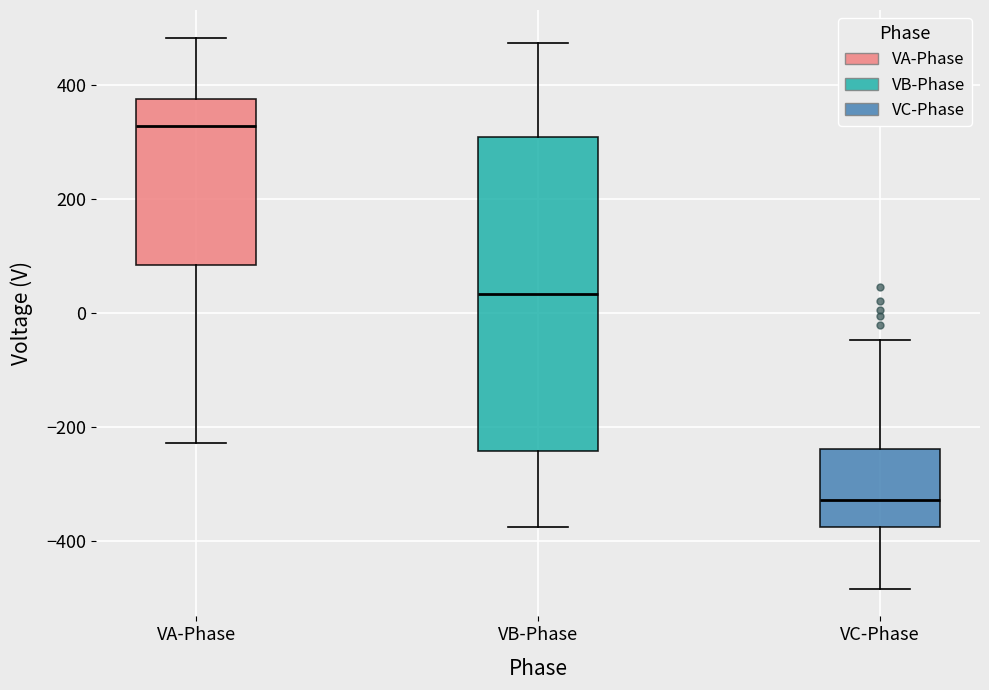

Where does the median line of the box for VC-Phase sit on the y-axis? The values are not printed on the chart, so give them approximately, as read against the axis.

-320